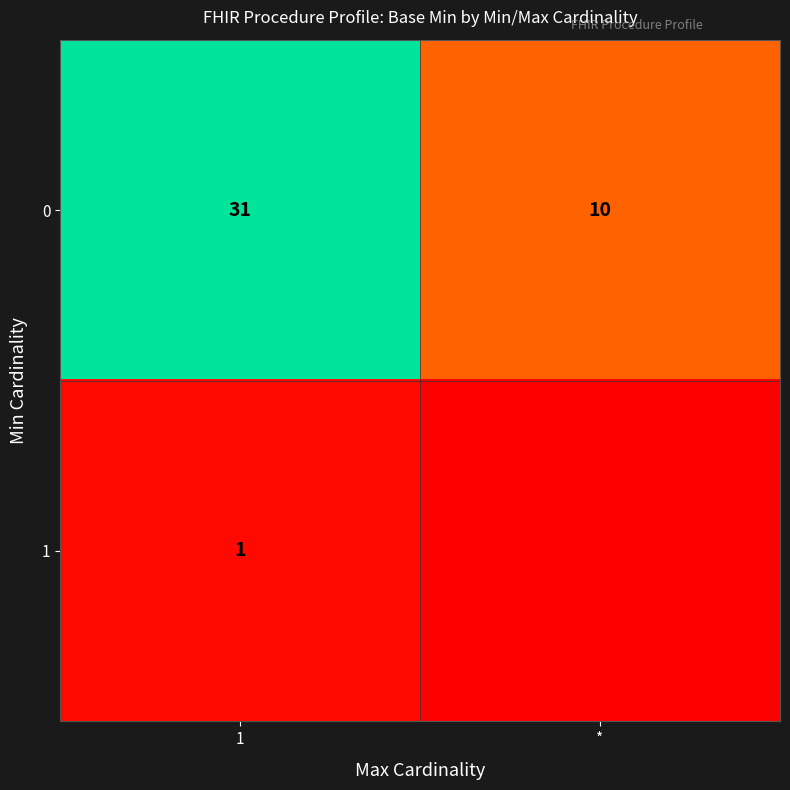

At which category does the chart reach its peak across all series?

1